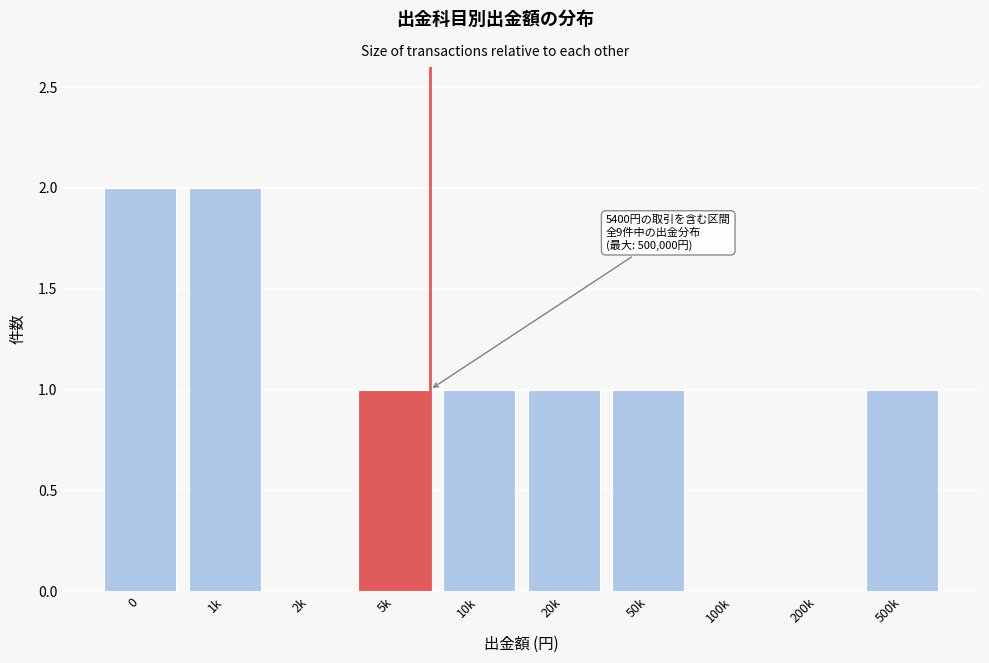

Reading left to right, what are all the values shown in this chart?

0=2	1k=2	2k=0	5k=1	10k=1	20k=1	50k=1	100k=0	200k=0	500k=1